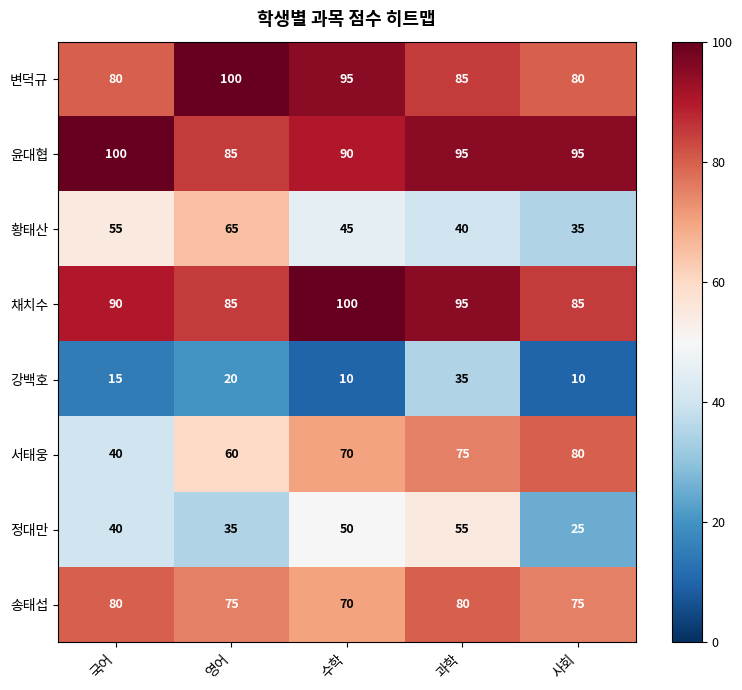

What is the difference between the second highest and second lowest values in the 강백호 series?

10